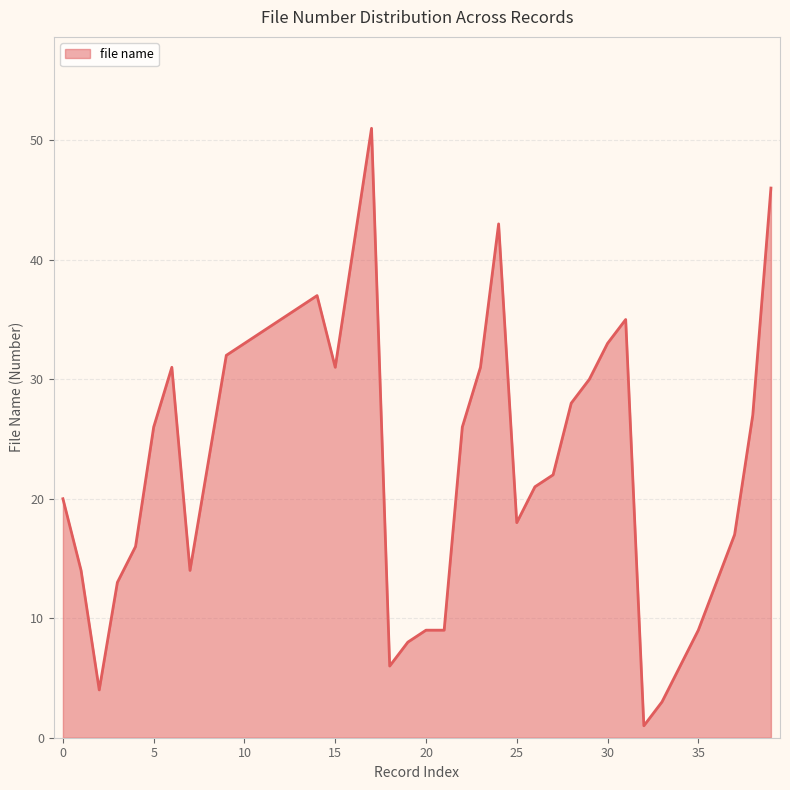

What is the difference between the second highest and second lowest values?

43